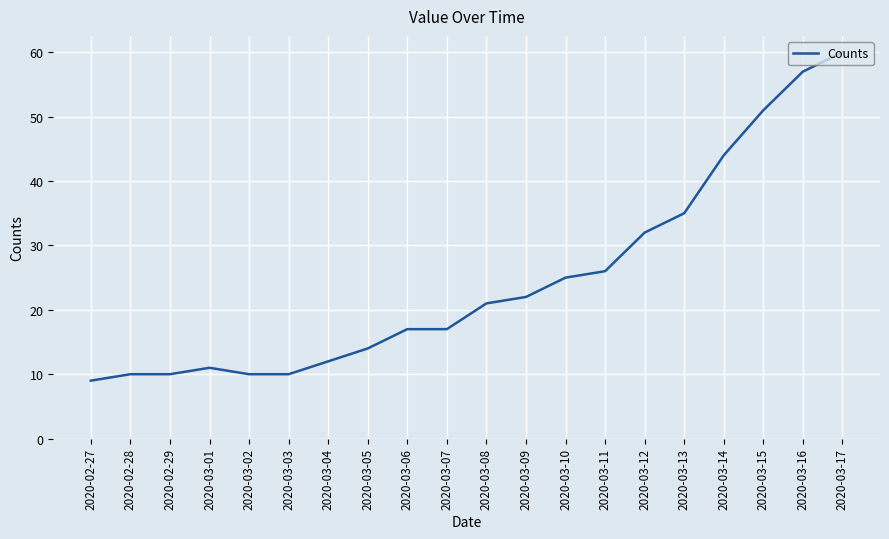

How many lines are shown in the chart?

1